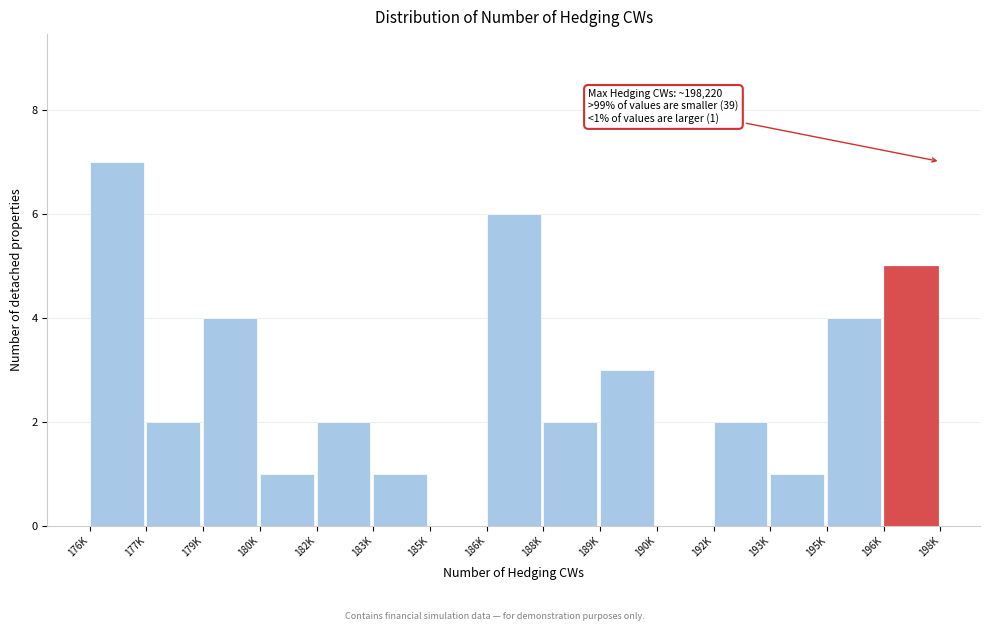

Reading left to right, list all the values displayed in this chart.

176K=7	177K=2	179K=4	180K=1	182K=2	183K=1	185K=0	186K=6	188K=2	189K=3	190K=0	192K=2	193K=1	195K=4	196K=5